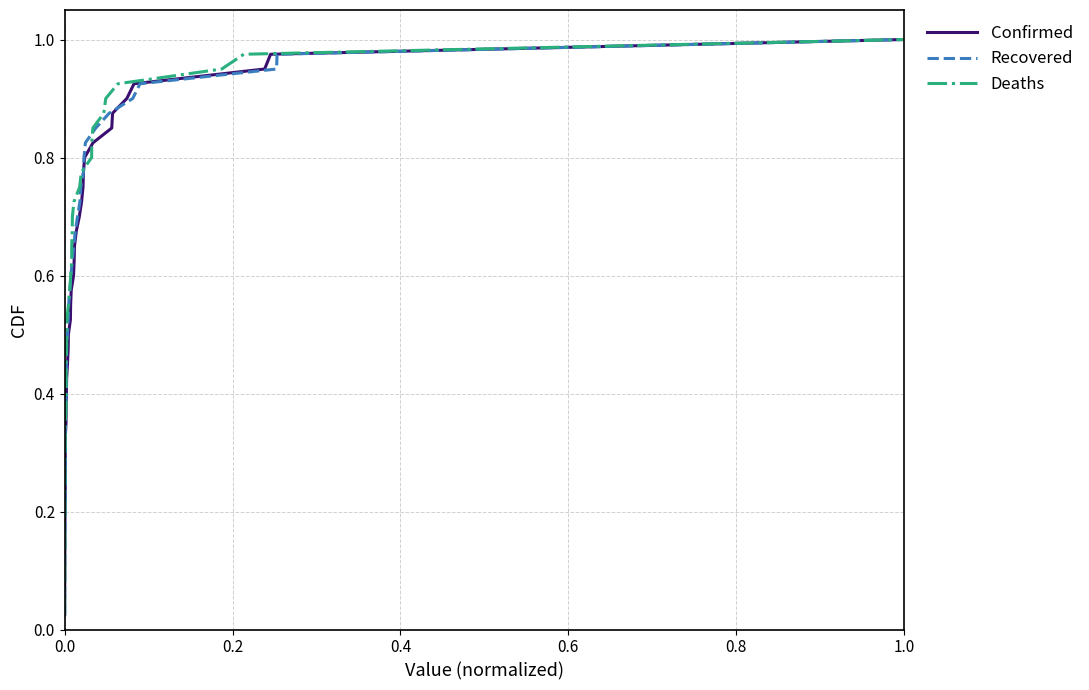

What is the difference between the maximum and second lowest values in the Confirmed series?

0.9